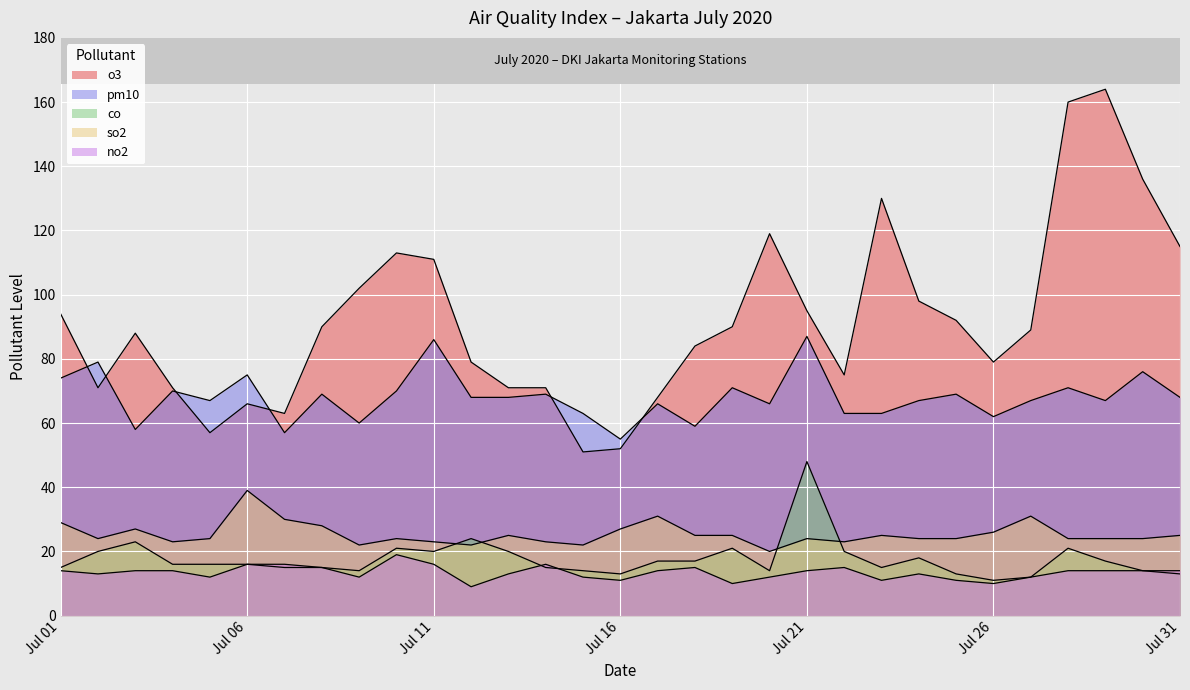

Reading left to right, what are all the values shown in this chart?

o3: 2020-07-01=94	2020-07-02=71	2020-07-03=88	2020-07-04=71	2020-07-05=57	2020-07-06=66	2020-07-07=63	2020-07-08=90	2020-07-09=102	2020-07-10=113	2020-07-11=111	2020-07-12=79	2020-07-13=71	2020-07-14=71	2020-07-15=51	2020-07-16=52	2020-07-17=68	2020-07-18=84	2020-07-19=90	2020-07-20=119	2020-07-21=95	2020-07-22=75	2020-07-23=130	2020-07-24=98	2020-07-25=92	2020-07-26=79	2020-07-27=89	2020-07-28=160	2020-07-29=164	2020-07-30=136	2020-07-31=115
pm10: 2020-07-01=74	2020-07-02=79	2020-07-03=58	2020-07-04=70	2020-07-05=67	2020-07-06=75	2020-07-07=57	2020-07-08=69	2020-07-09=60	2020-07-10=70	2020-07-11=86	2020-07-12=68	2020-07-13=68	2020-07-14=69	2020-07-15=63	2020-07-16=55	2020-07-17=66	2020-07-18=59	2020-07-19=71	2020-07-20=66	2020-07-21=87	2020-07-22=63	2020-07-23=63	2020-07-24=67	2020-07-25=69	2020-07-26=62	2020-07-27=67	2020-07-28=71	2020-07-29=67	2020-07-30=76	2020-07-31=68
co: 2020-07-01=15	2020-07-02=20	2020-07-03=23	2020-07-04=16	2020-07-05=16	2020-07-06=16	2020-07-07=15	2020-07-08=15	2020-07-09=14	2020-07-10=21	2020-07-11=20	2020-07-12=24	2020-07-13=20	2020-07-14=15	2020-07-15=14	2020-07-16=13	2020-07-17=17	2020-07-18=17	2020-07-19=21	2020-07-20=14	2020-07-21=48	2020-07-22=20	2020-07-23=15	2020-07-24=18	2020-07-25=13	2020-07-26=11	2020-07-27=12	2020-07-28=21	2020-07-29=17	2020-07-30=14	2020-07-31=13
so2: 2020-07-01=29	2020-07-02=24	2020-07-03=27	2020-07-04=23	2020-07-05=24	2020-07-06=39	2020-07-07=30	2020-07-08=28	2020-07-09=22	2020-07-10=24	2020-07-11=23	2020-07-12=22	2020-07-13=25	2020-07-14=23	2020-07-15=22	2020-07-16=27	2020-07-17=31	2020-07-18=25	2020-07-19=25	2020-07-20=20	2020-07-21=24	2020-07-22=23	2020-07-23=25	2020-07-24=24	2020-07-25=24	2020-07-26=26	2020-07-27=31	2020-07-28=24	2020-07-29=24	2020-07-30=24	2020-07-31=25
no2: 2020-07-01=14	2020-07-02=13	2020-07-03=14	2020-07-04=14	2020-07-05=12	2020-07-06=16	2020-07-07=16	2020-07-08=15	2020-07-09=12	2020-07-10=19	2020-07-11=16	2020-07-12=9	2020-07-13=13	2020-07-14=16	2020-07-15=12	2020-07-16=11	2020-07-17=14	2020-07-18=15	2020-07-19=10	2020-07-20=12	2020-07-21=14	2020-07-22=15	2020-07-23=11	2020-07-24=13	2020-07-25=11	2020-07-26=10	2020-07-27=12	2020-07-28=14	2020-07-29=14	2020-07-30=14	2020-07-31=14